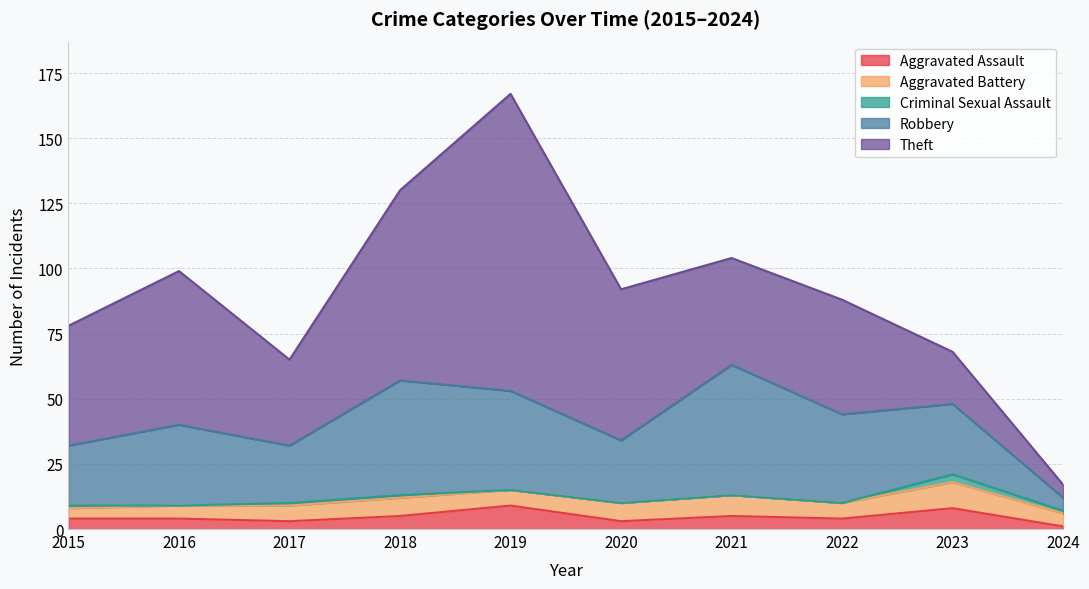

What is the difference between the maximum and minimum values in the Theft series?

109